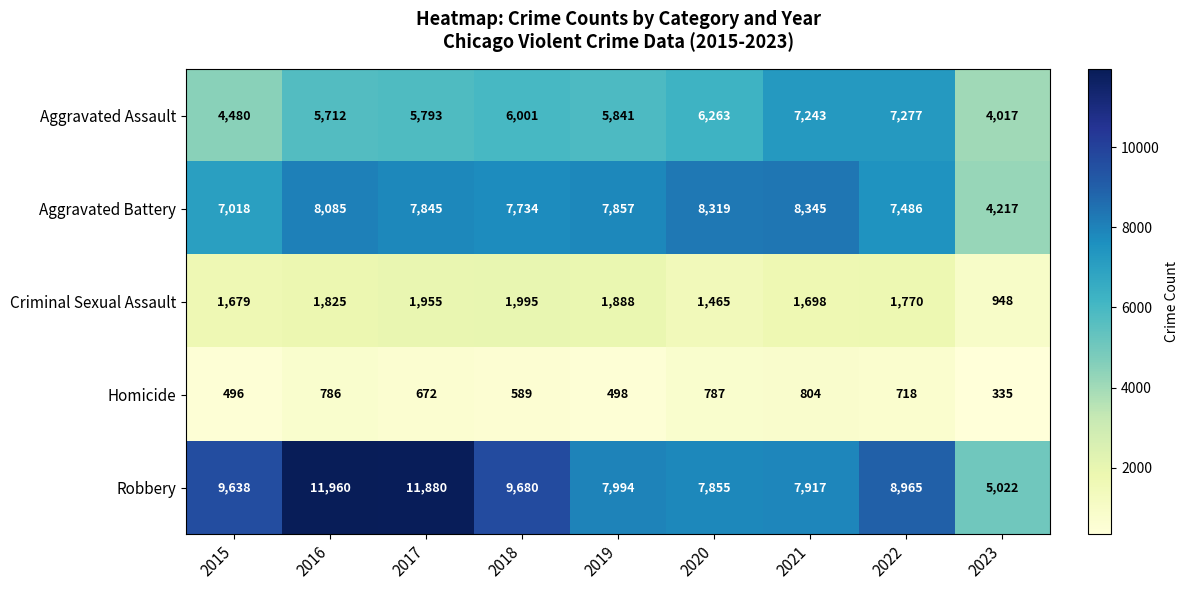

Which series changed the most between 2016 and 2023?

Robbery